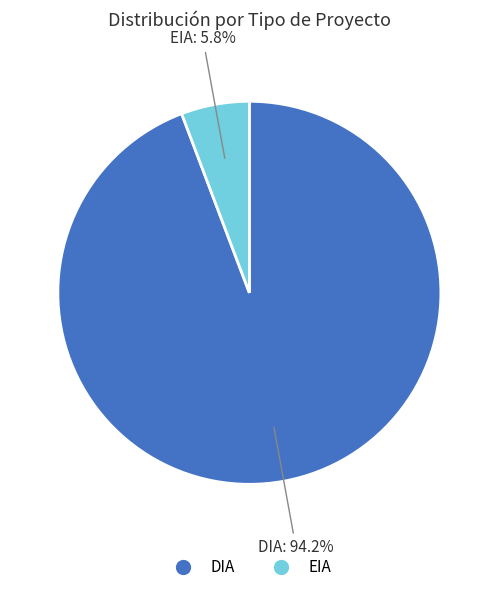

To the nearest percent, what percentage of the pie is EIA?

6%